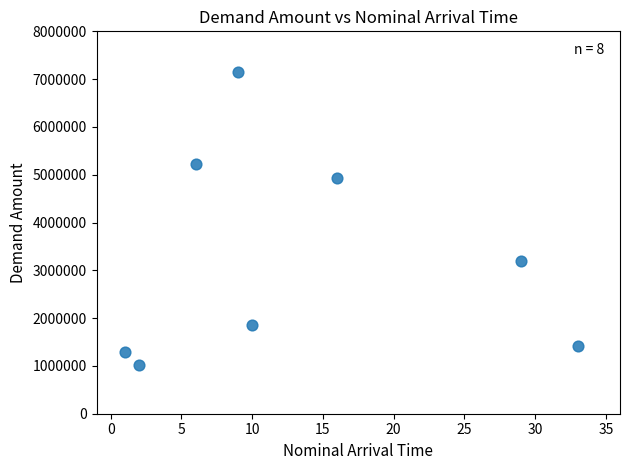

What is the average Y value?

3259022